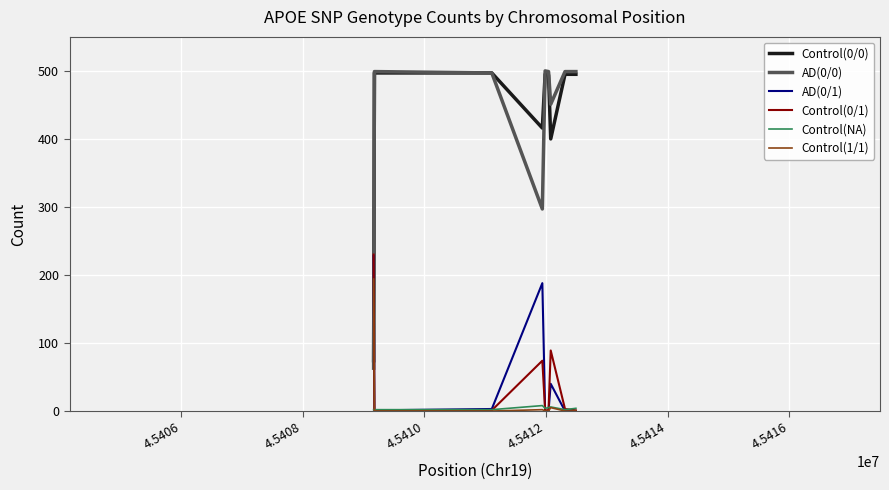

In AD(0/1), how many points are higher than both neighbors (excluding endpoints)?

2